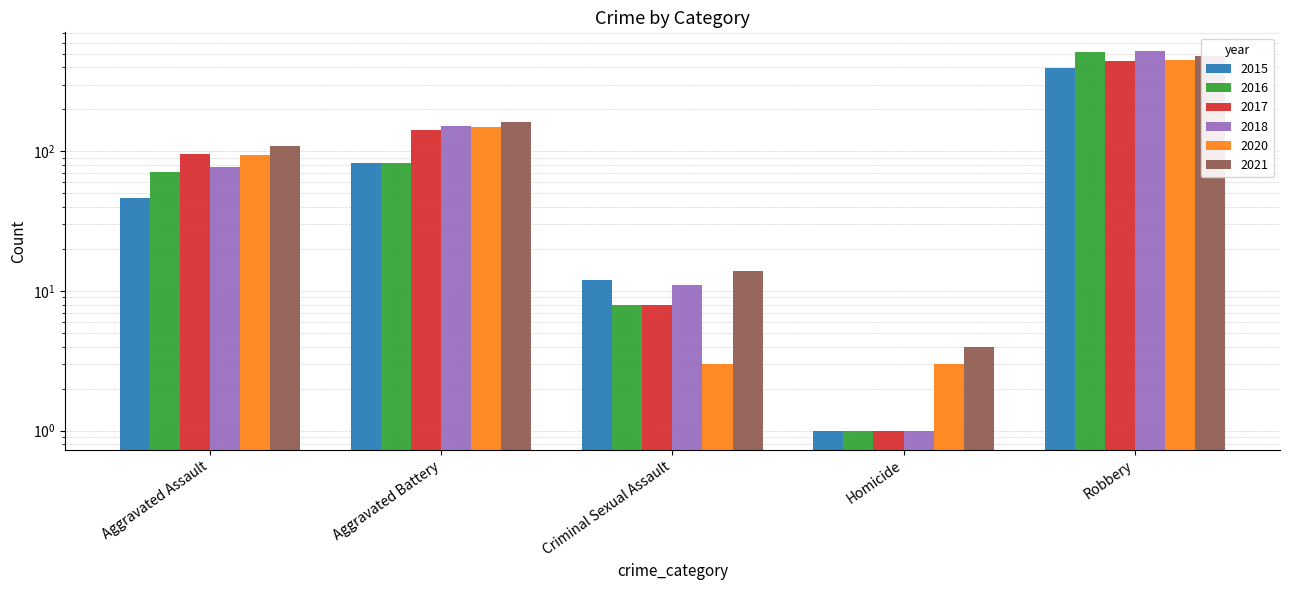

Rank the series by their maximum value, from highest to lowest.

2018, 2016, 2021, 2020, 2017, 2015